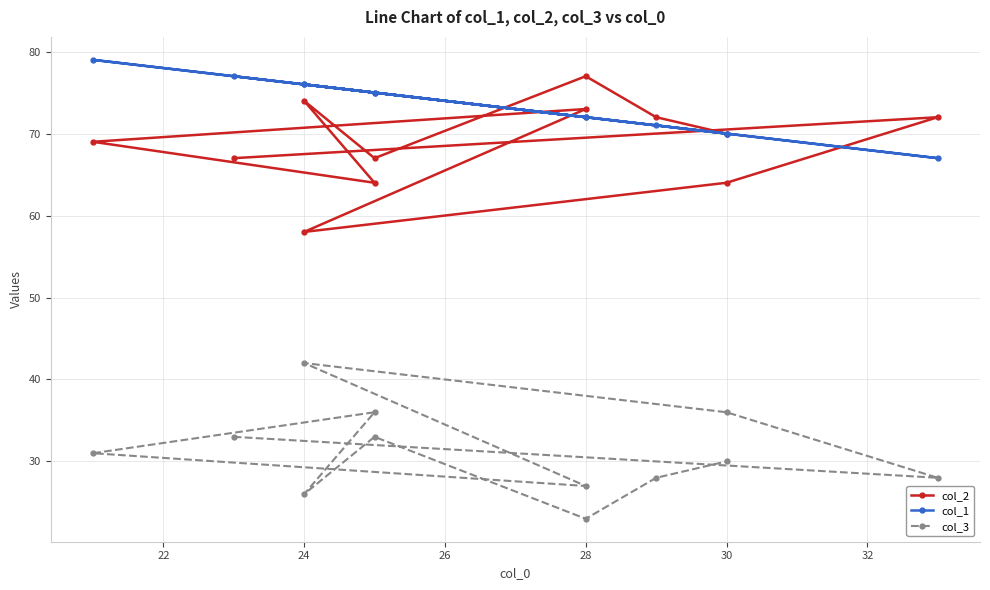

Which series ends up on top after the final intersection of col_2 and col_1?

col_2